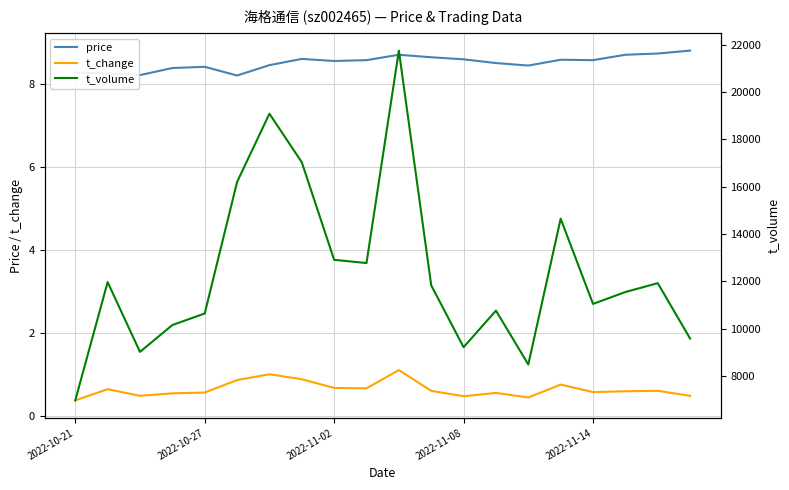

Is this an area chart (filled region under the line)?

No